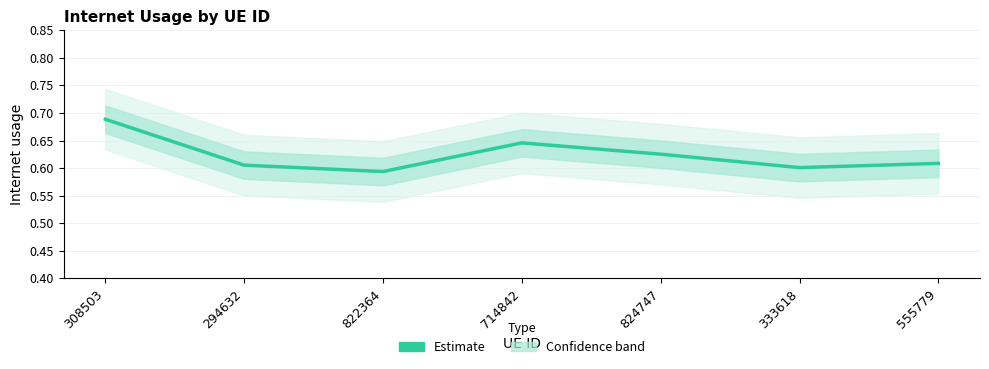

How many lines are shown in the chart?

1